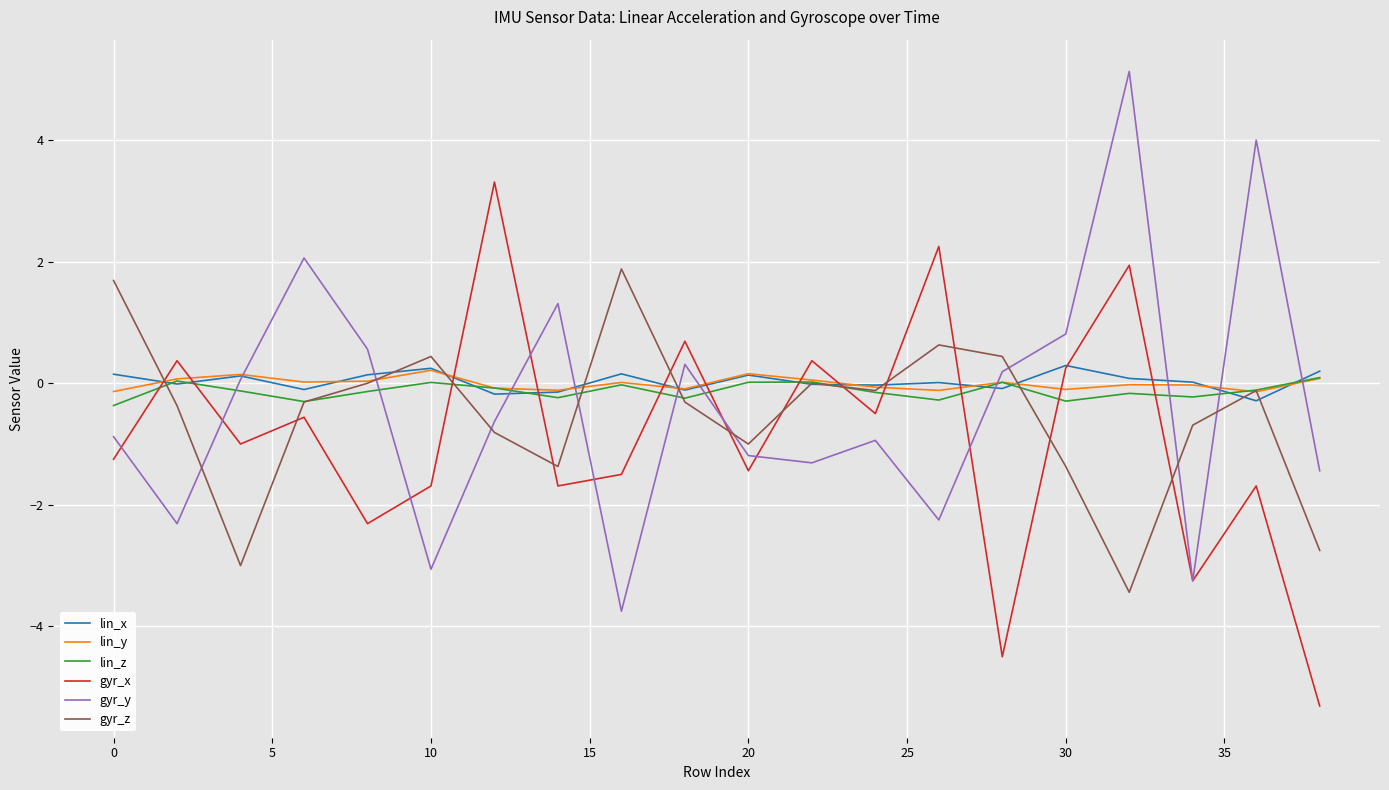

What is the highest value of the gyr_z series?

1.9